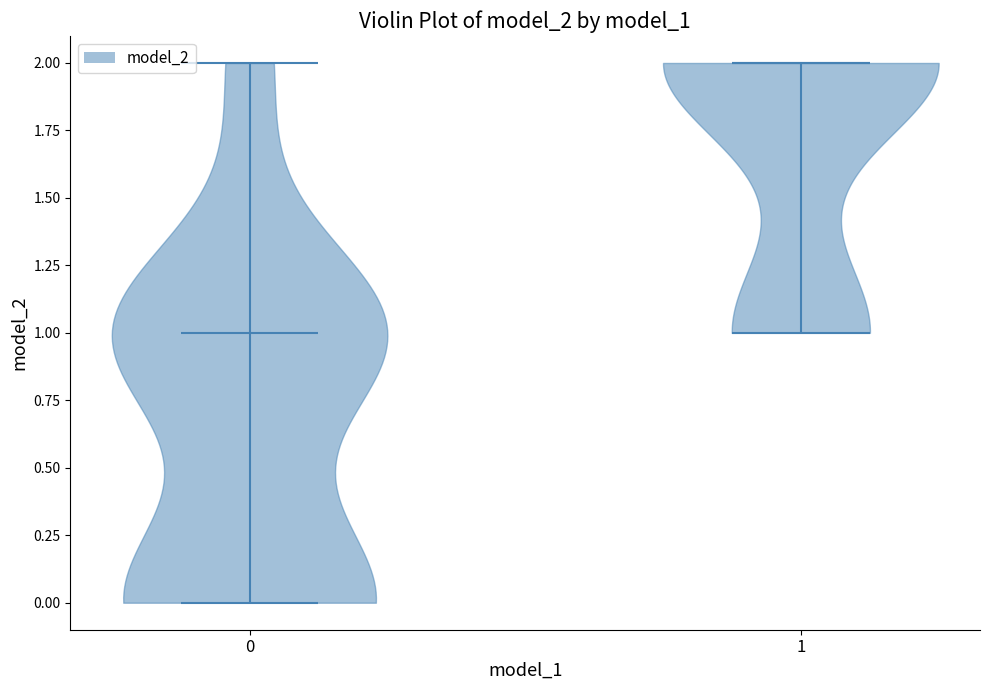

What is the lowest point the violin at x = 1 reaches on the y-axis? The values are not printed on the chart, so give them approximately, as read against the axis.

1